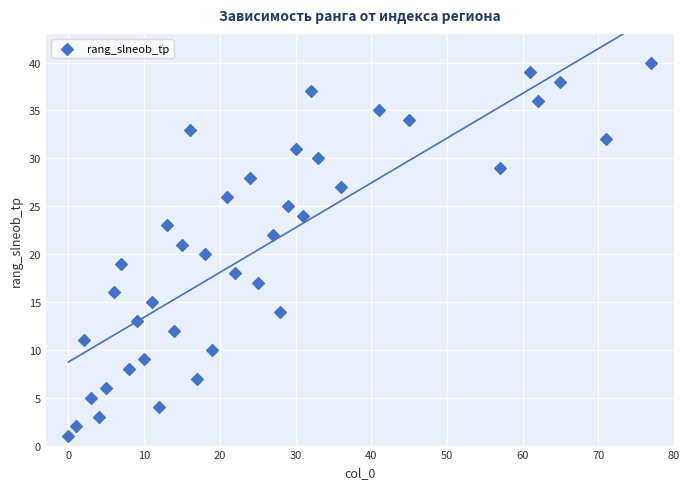

What is the range of Y values (max minus min)?

39